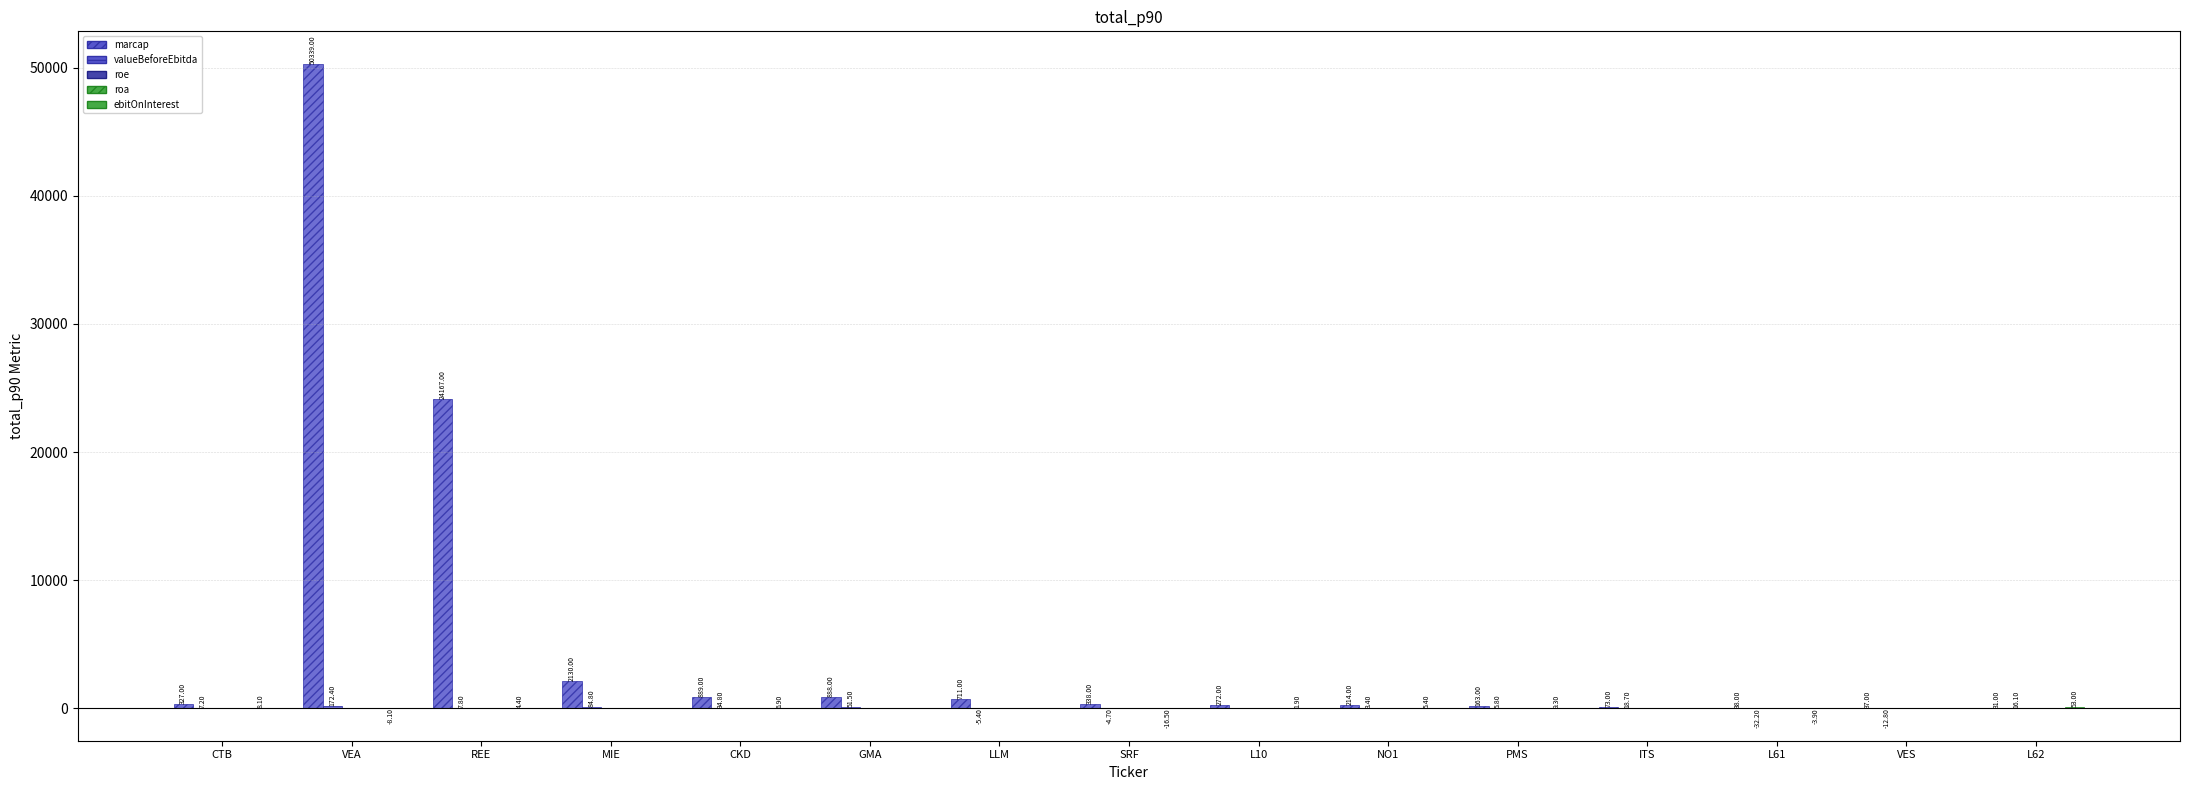

How many groups of bars are there?

15